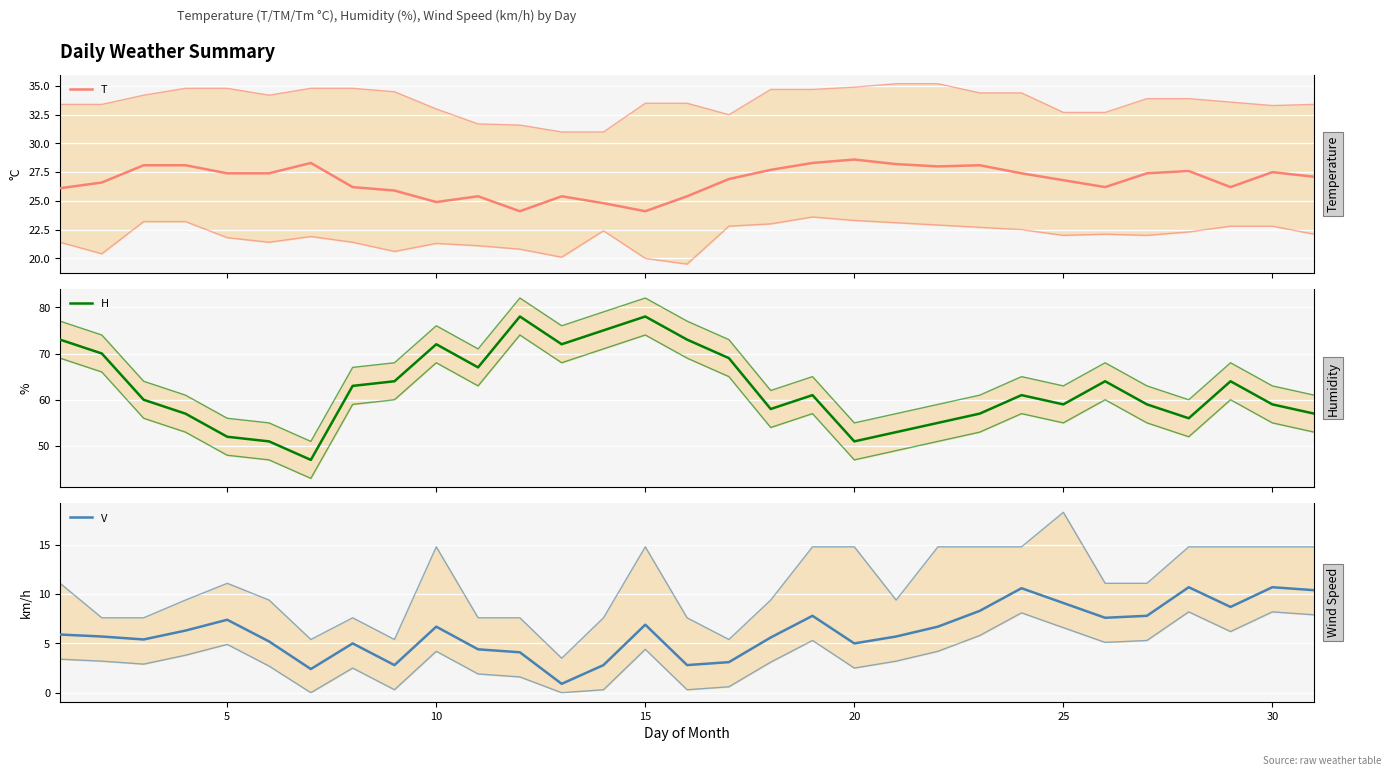

True or false: T and V cross at least once.

False